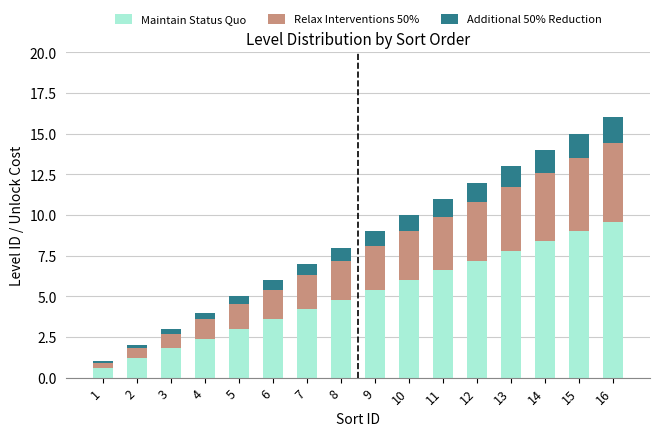

The value of Maintain Status Quo at 9 is 3.5. True or false?

False